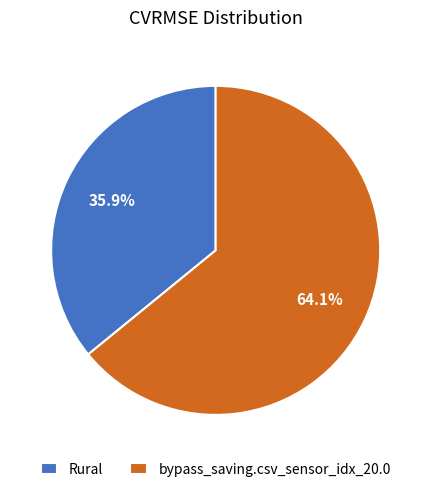

Is the sum of Rural and bypass_saving.csv_sensor_idx_20.0 greater than half?

Yes